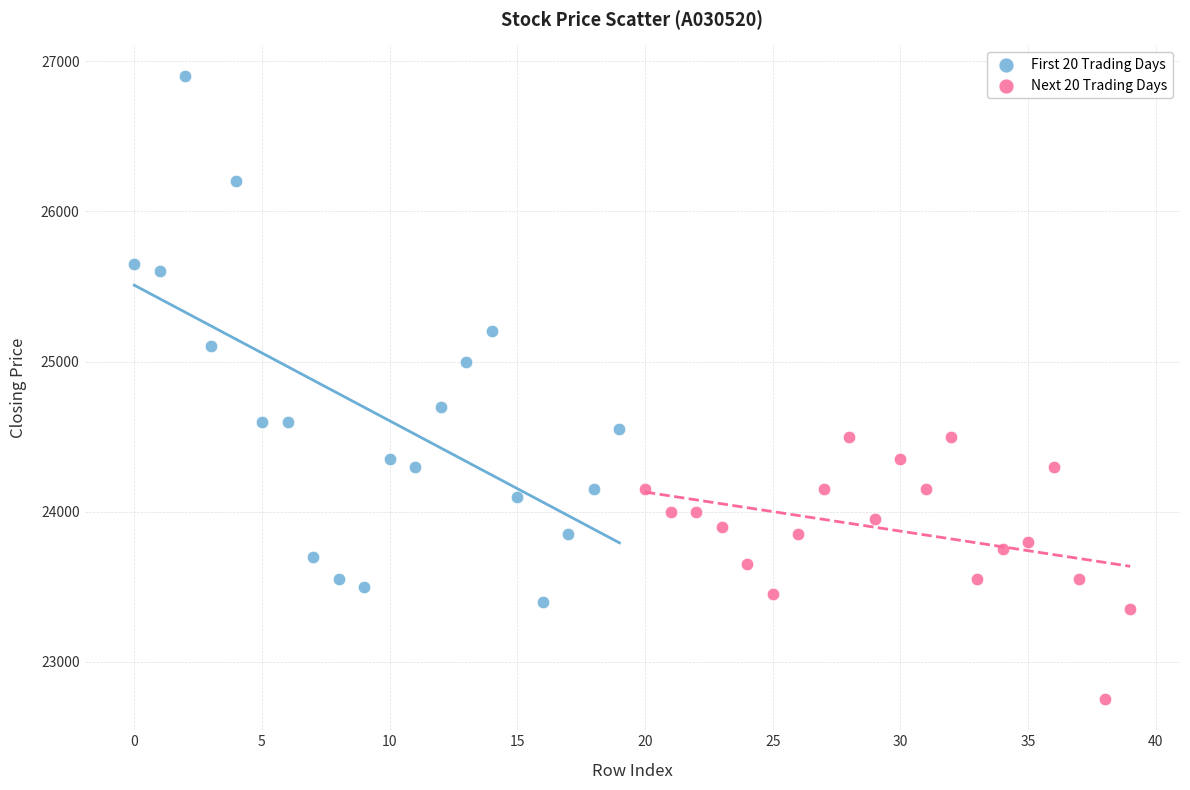

Which series has the widest spread of Y values?

First 20 Trading Days